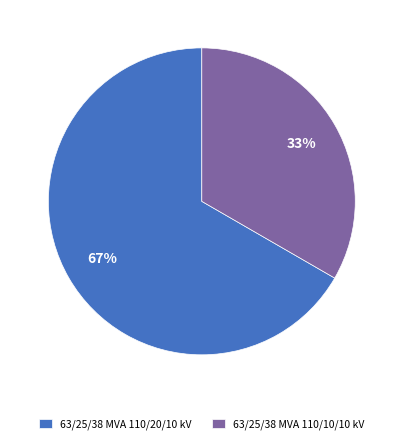

How many slices are in this pie chart?

2